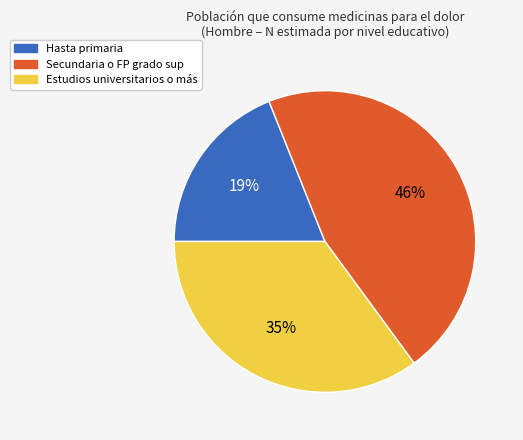

To the nearest percent, what is the difference between the largest and smallest slice percentages?

27%